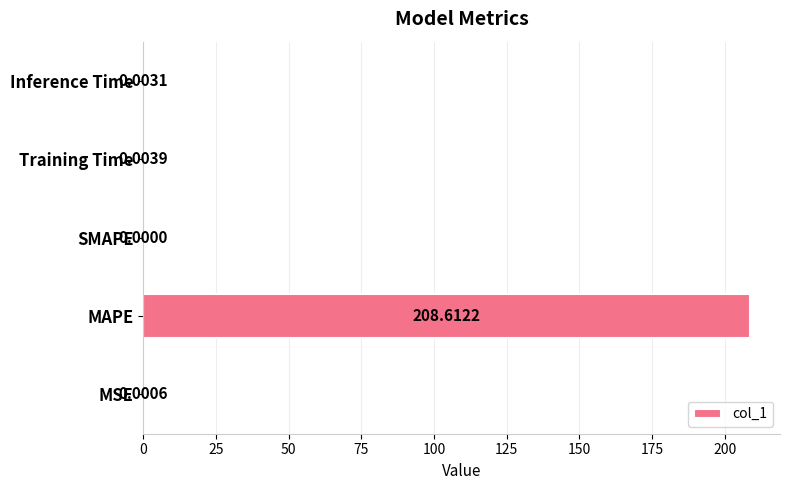

What is the sum of the values at MAPE and SMAPE?

208.6